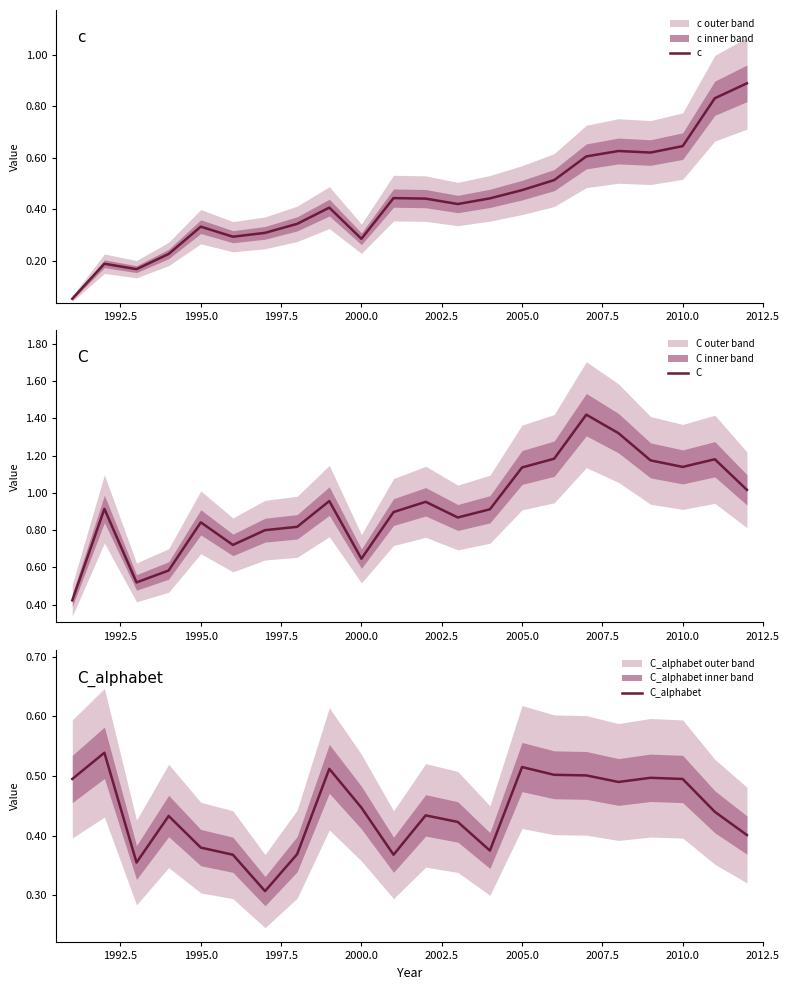

The C_alphabet series shows 0.1 at 1995.0. True or false?

False